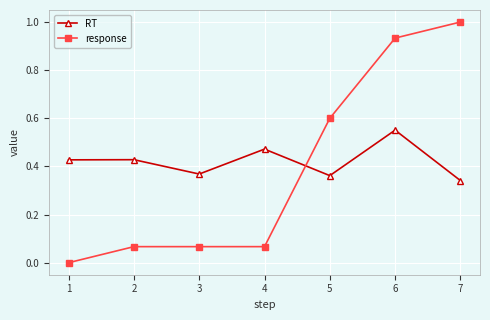

Rank the series by their average value, from lowest to highest.

response, RT